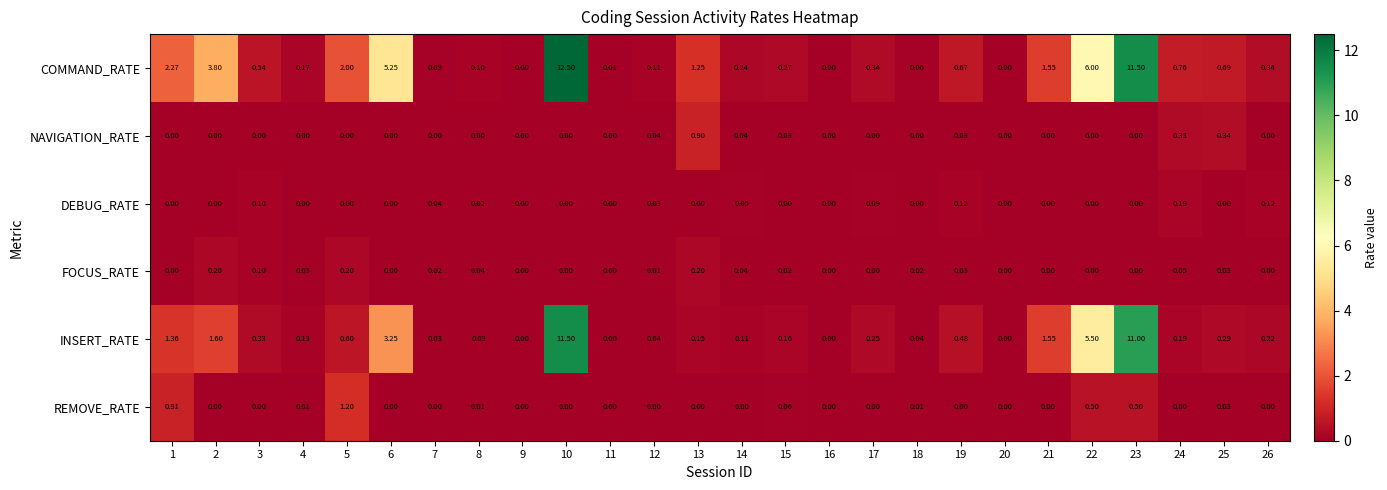

Between 10 and 19, which series saw the biggest shift?

COMMAND_RATE